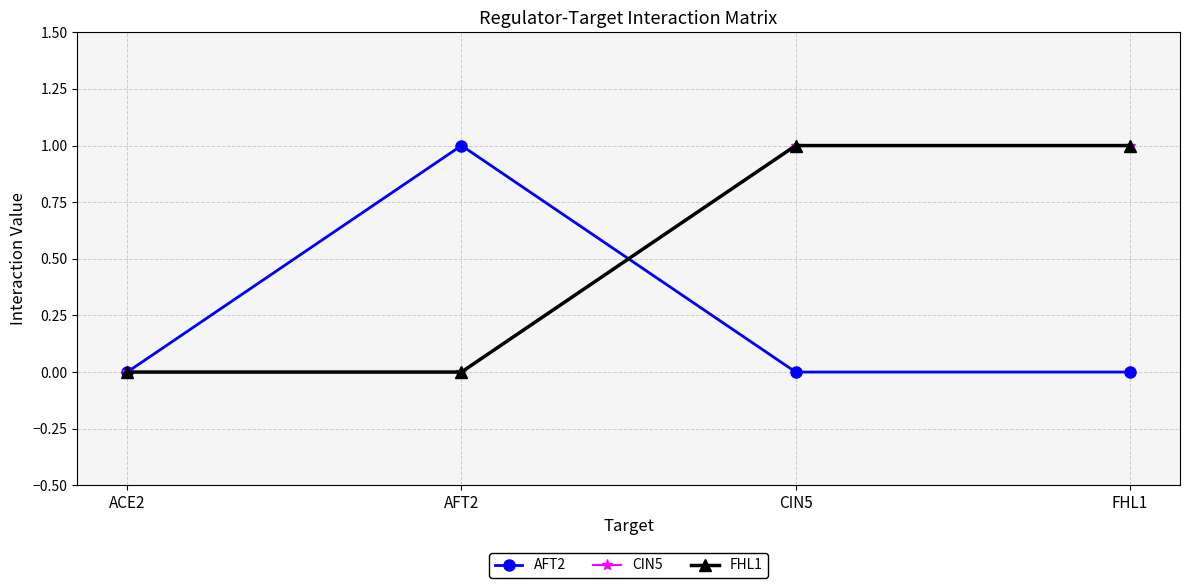

Count the FHL1 values in the range 0 to 1.

4